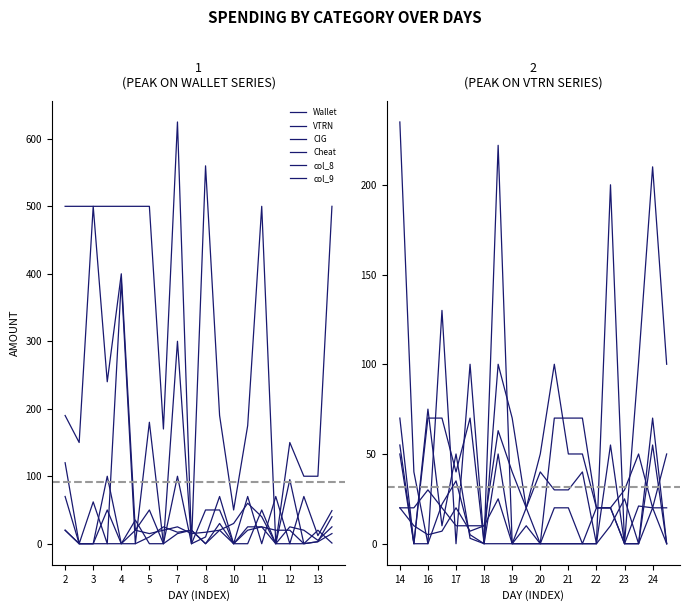

How many values in the CIG series are below 50?

10